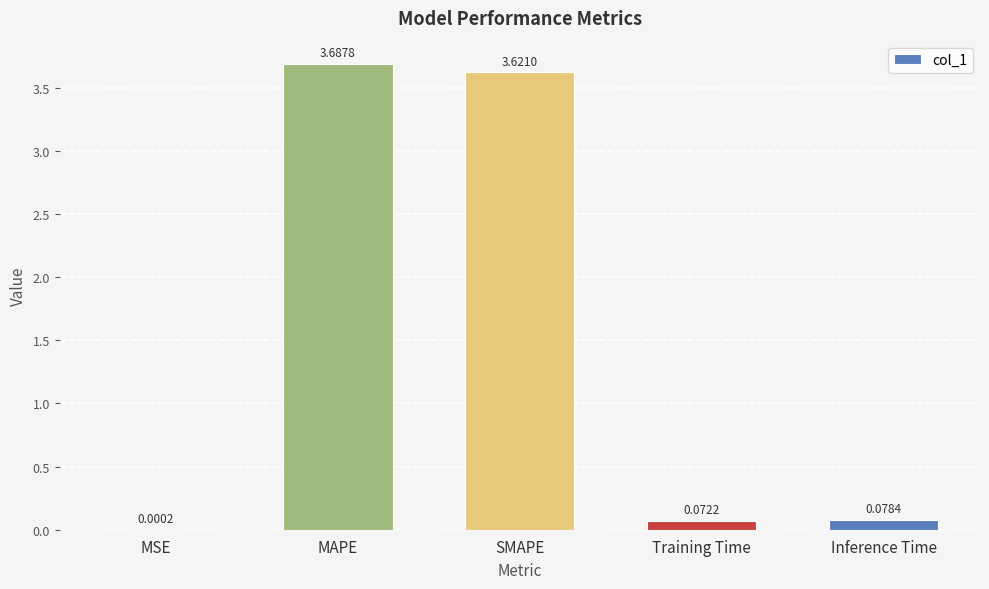

What is the sum of the values at SMAPE and Training Time?

3.7